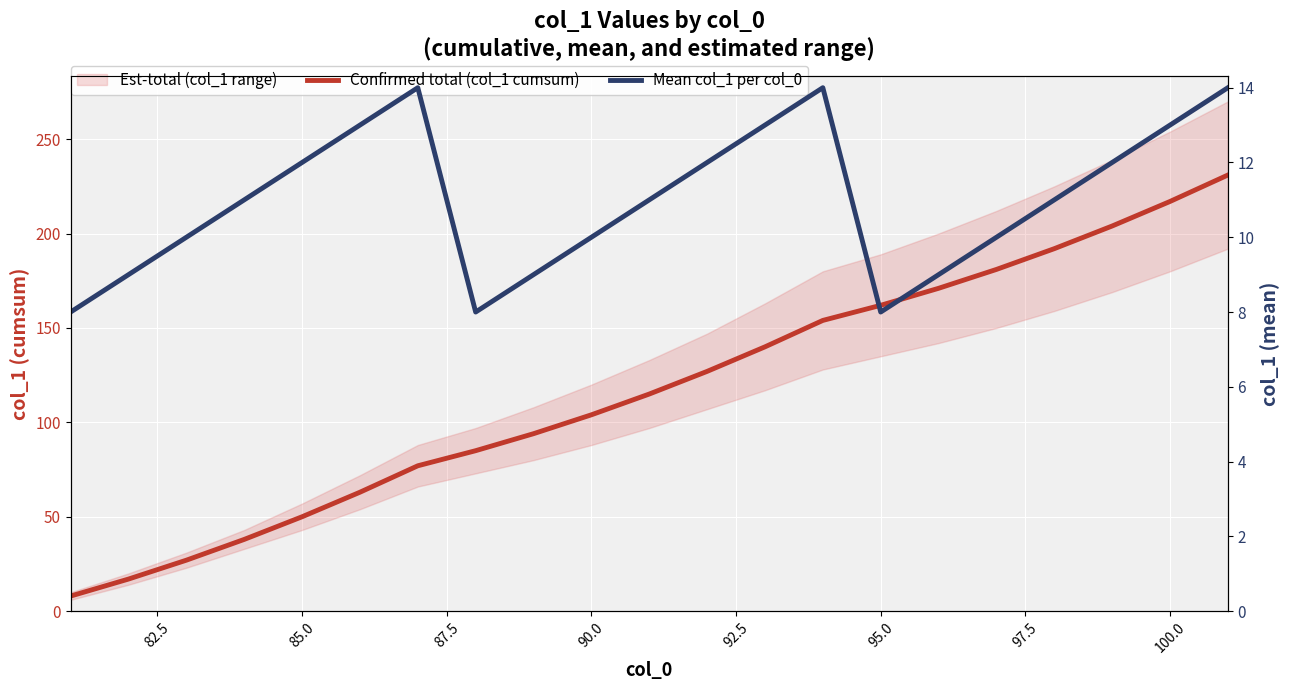

The Confirmed total (col_1 cumsum) series shows 59 at 15. True or false?

False